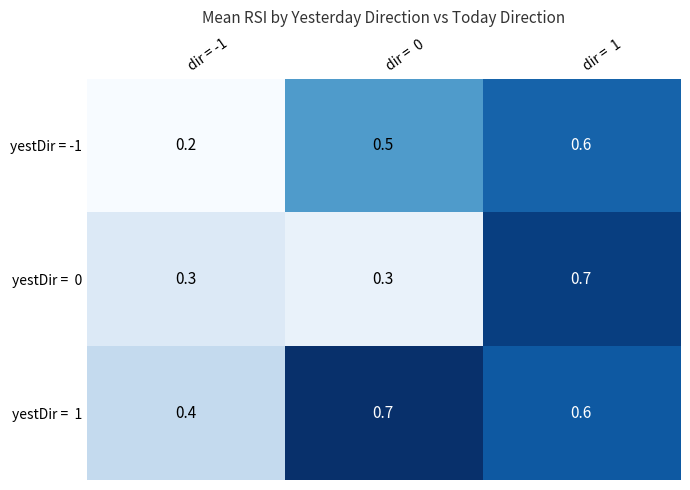

Which category has the lowest value across all series?

dir = -1